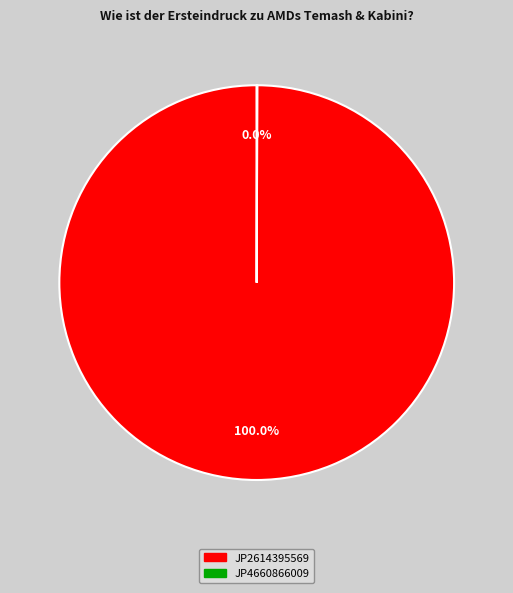

Is JP2614395569 the majority of the pie?

Yes